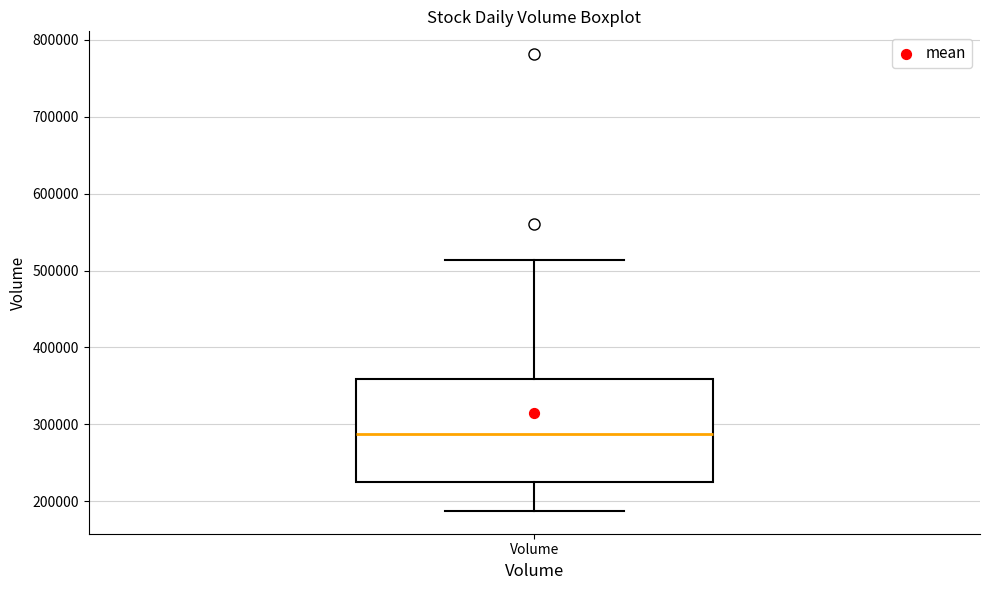

Where does the median line of the box for Volume sit on the y-axis? The values are not printed on the chart, so give them approximately, as read against the axis.

290000